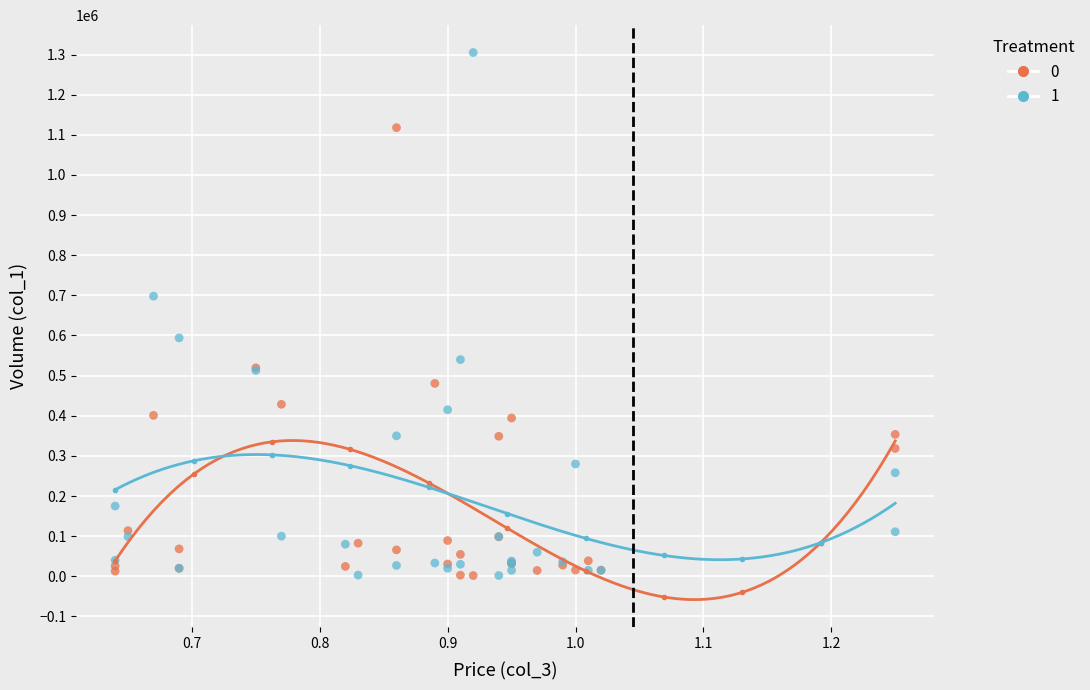

What are all the series names shown in the legend?

0, 1